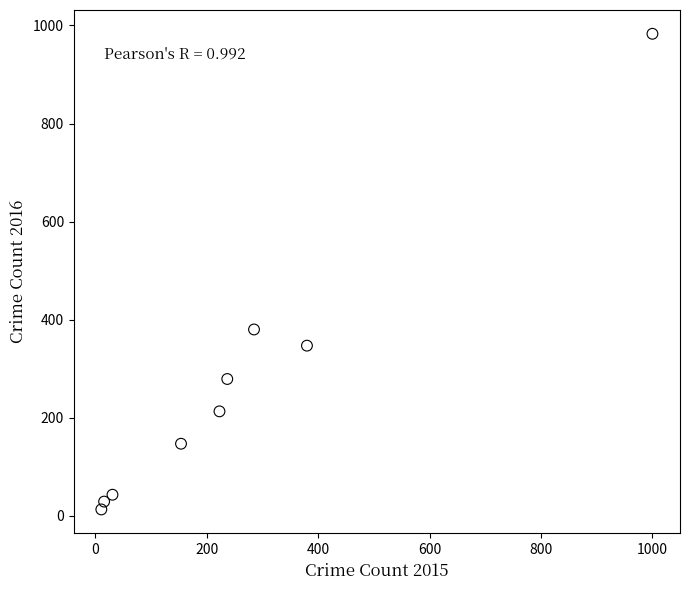

What is the range of Y values (max minus min)?

970